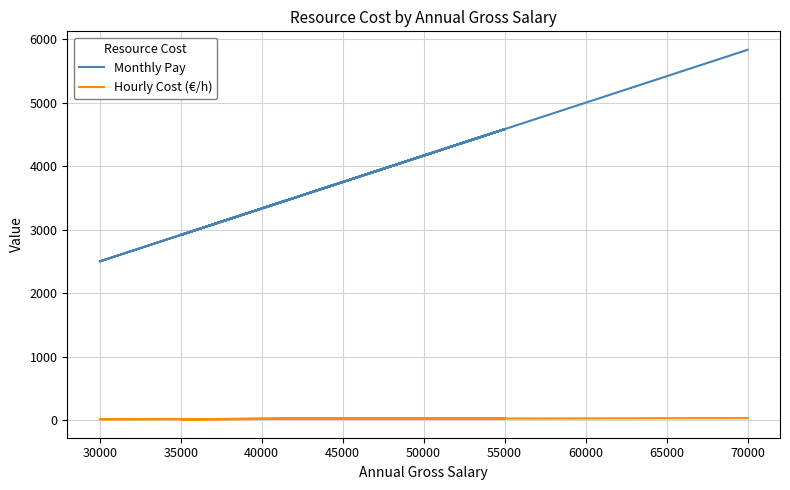

How many values in the Hourly Cost (€/h) series are below 25?

4